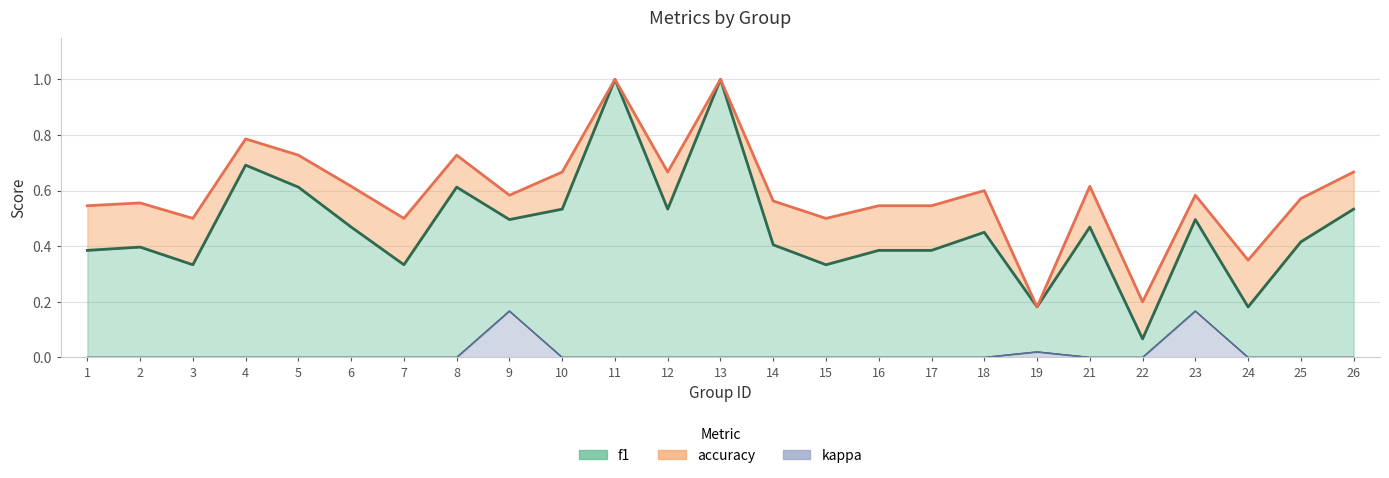

At which label is kappa closest to 0?

1